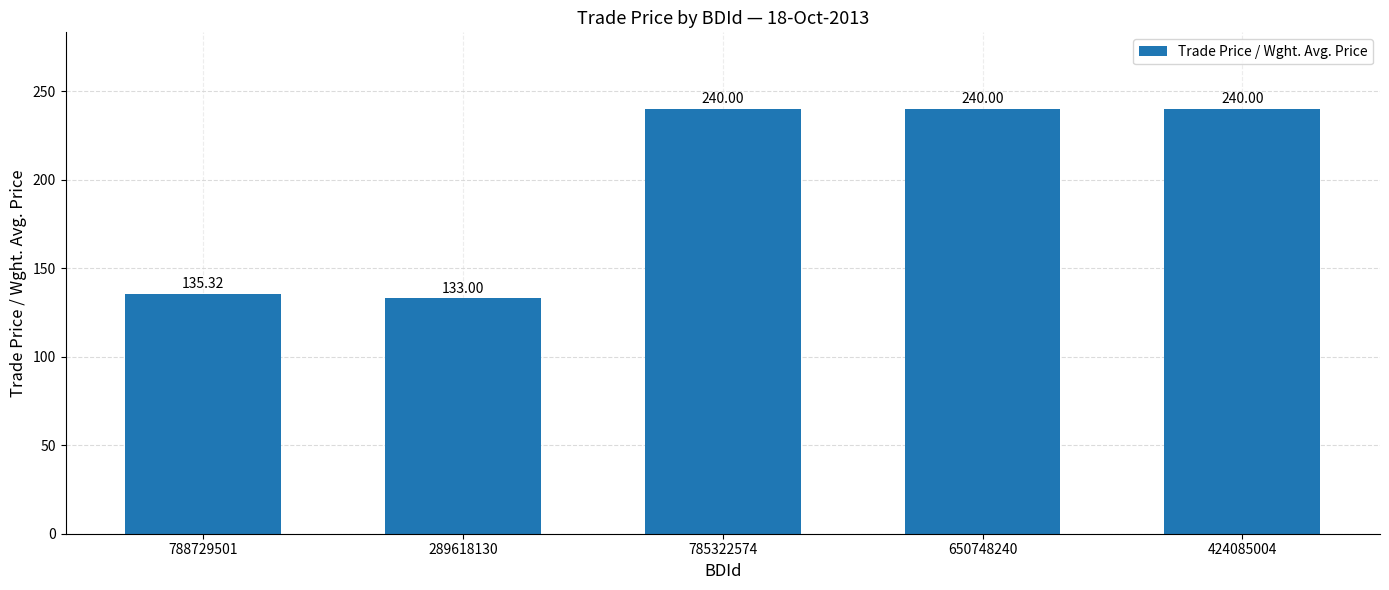

Between 650748240 and 788729501, which is larger?

650748240